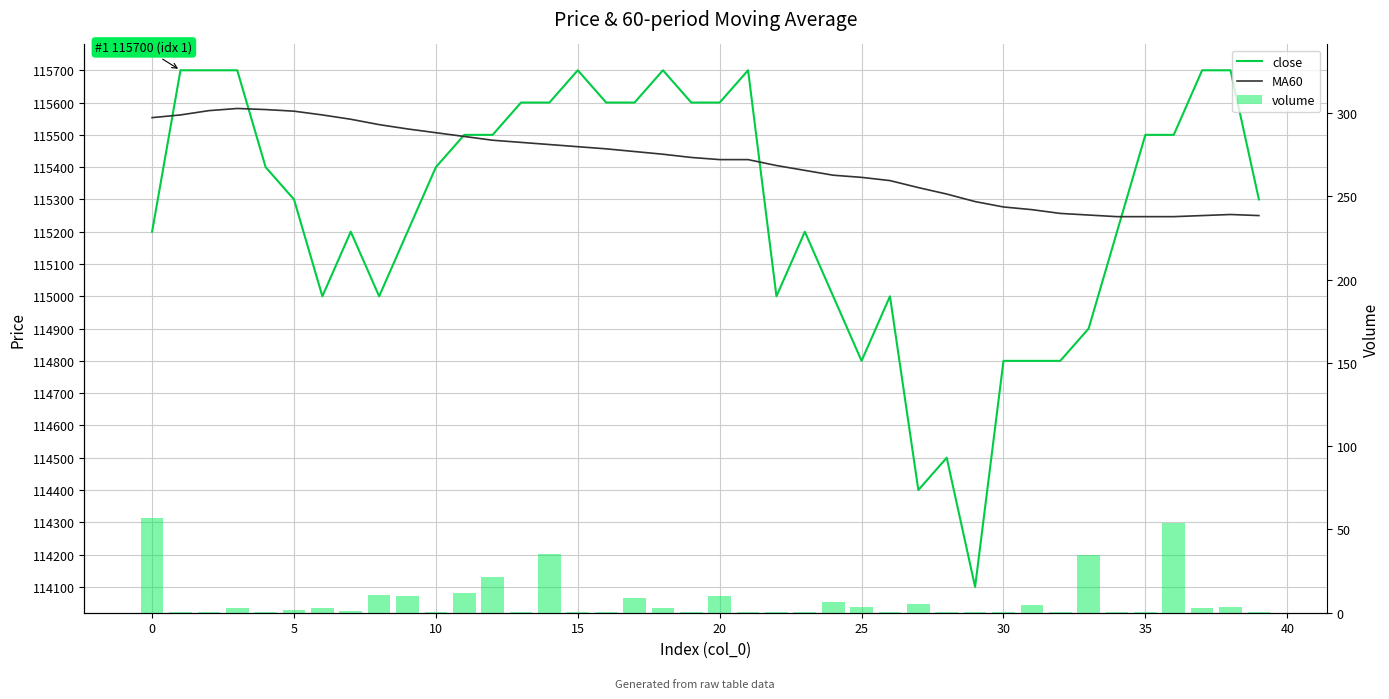

Are the bars horizontal?

No